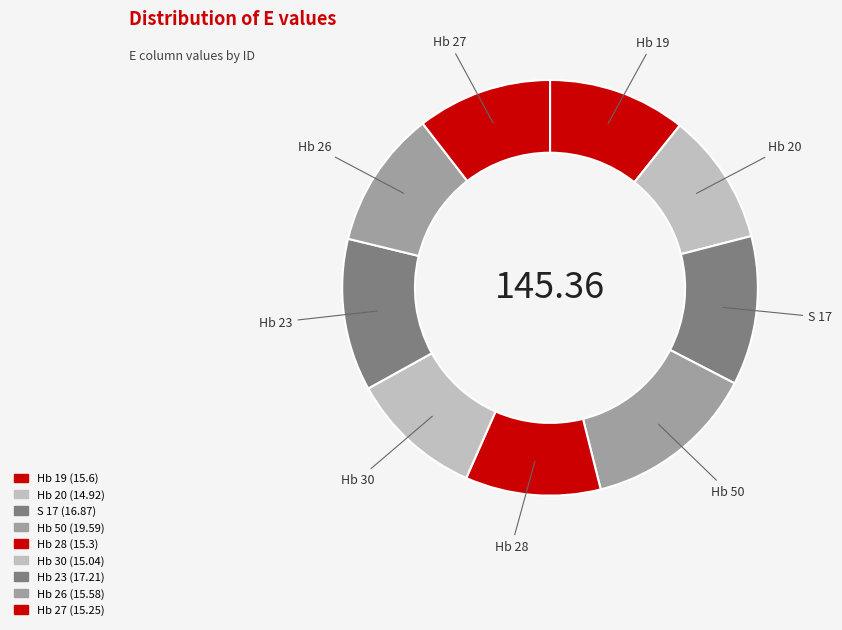

What portion of the pie excludes Hb 23?

88.2%